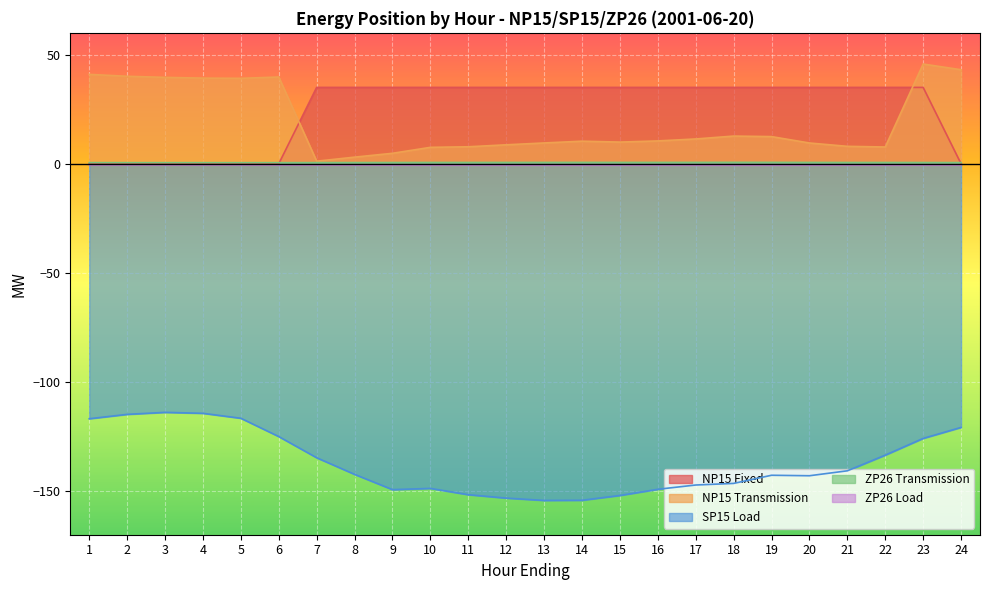

At which category is the sum across all series the highest?

23